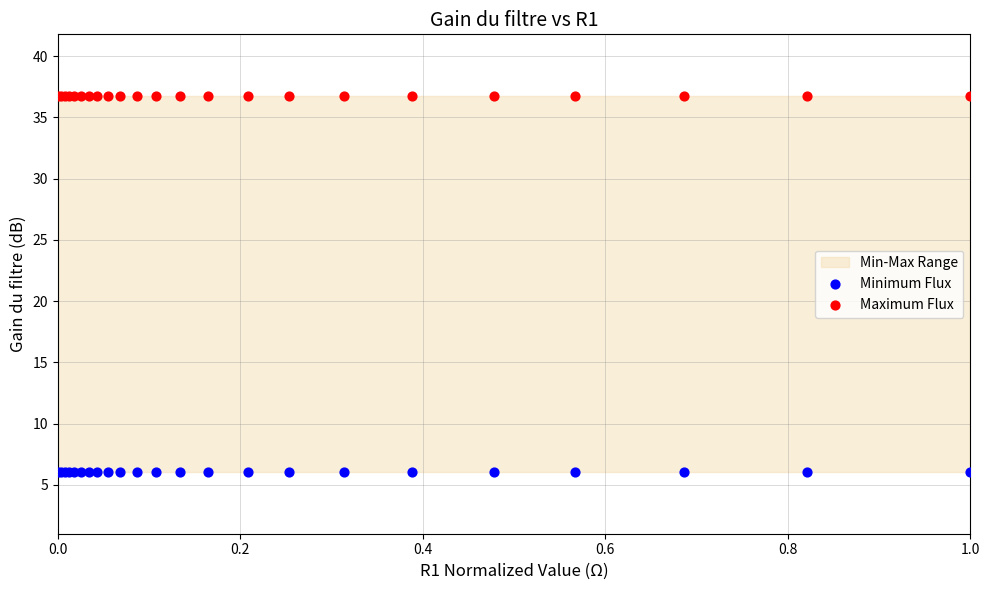

Which series reaches the maximum Y coordinate?

Maximum Flux